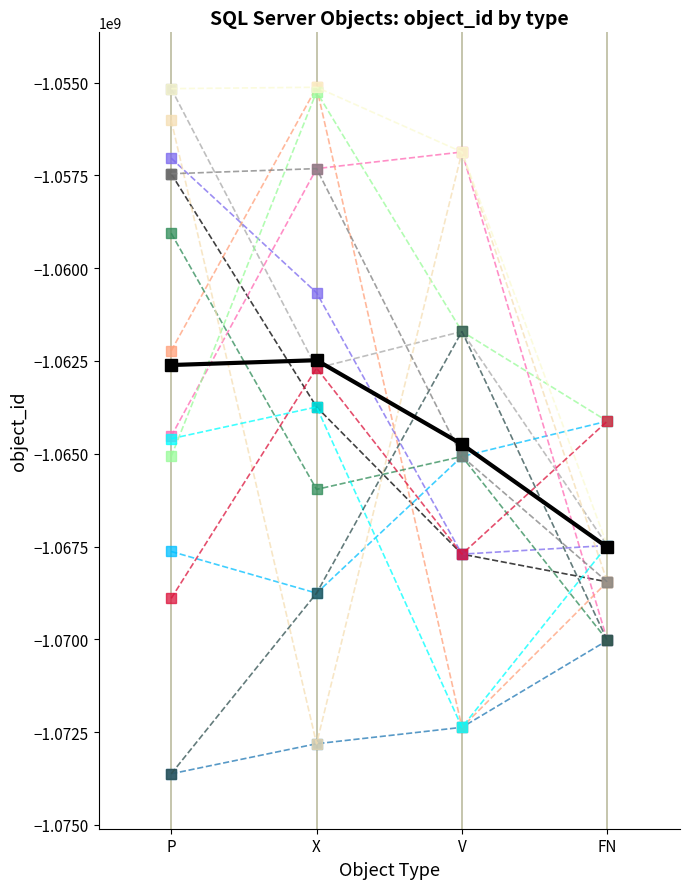

What is the total value across all series at P?

-17000168598.8